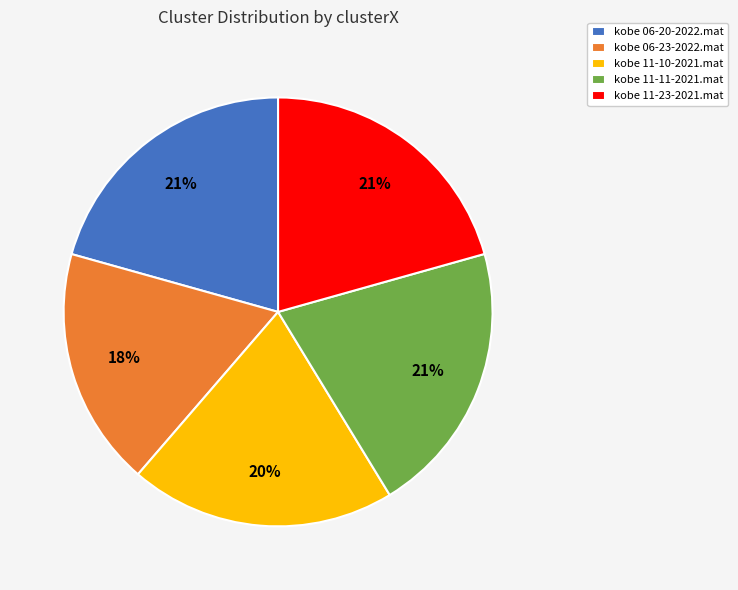

To the nearest percent, what is the difference between the largest and smallest slice percentages?

3%